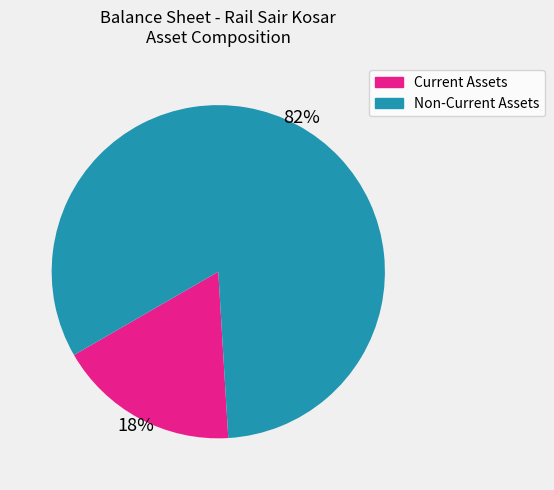

True or false: Non-Current Assets accounts for 82% of the total.

True